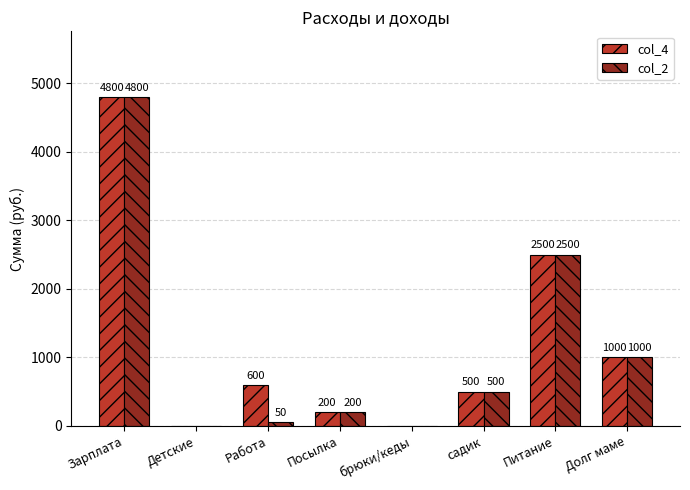

How many groups of bars are there?

8